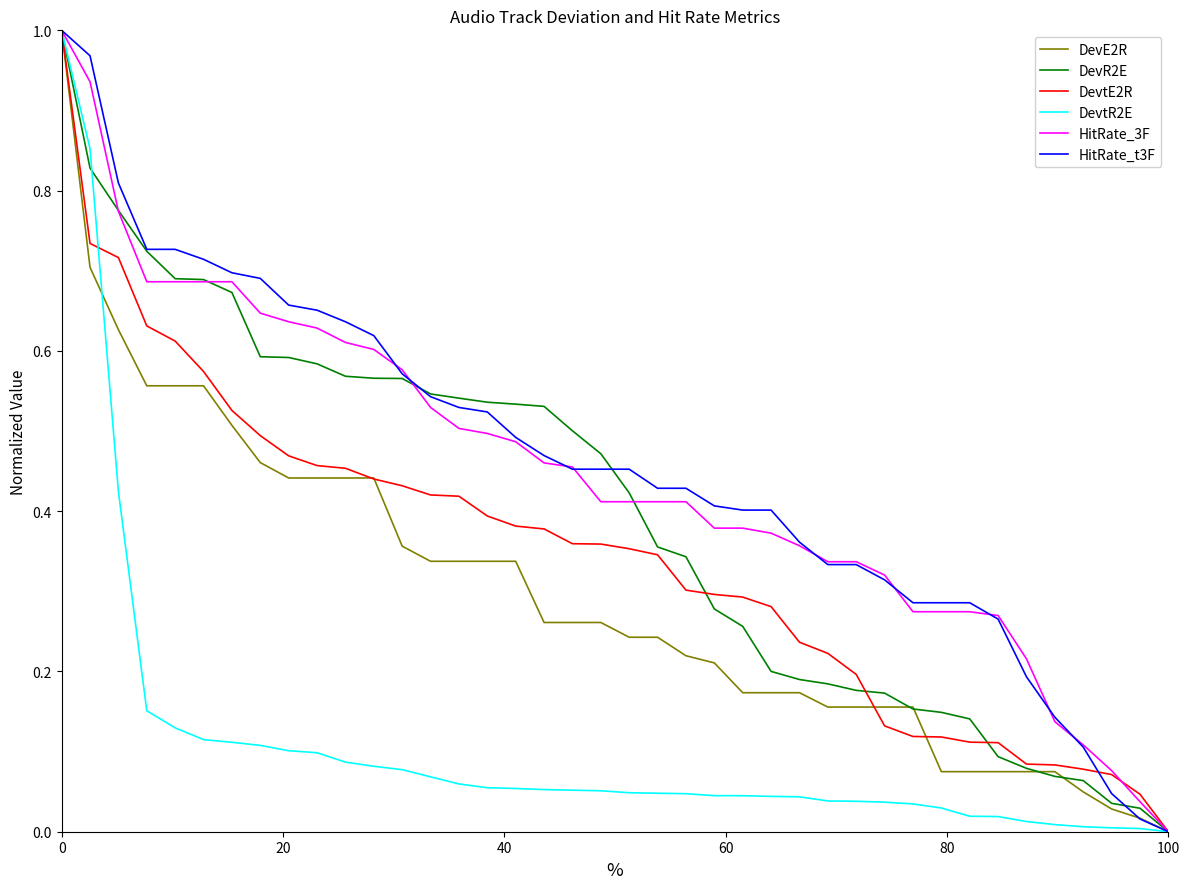

Does the chart have visible grid lines?

No